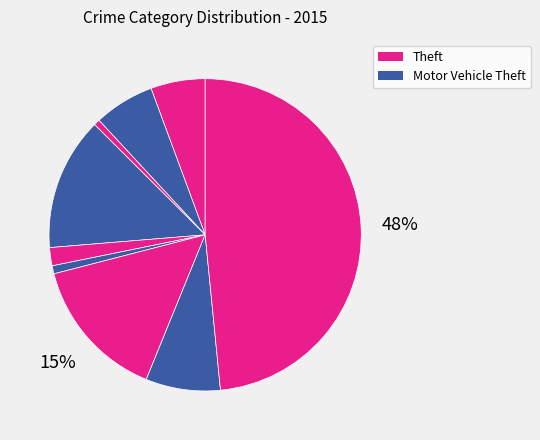

What is the largest slice in the pie chart?

Theft